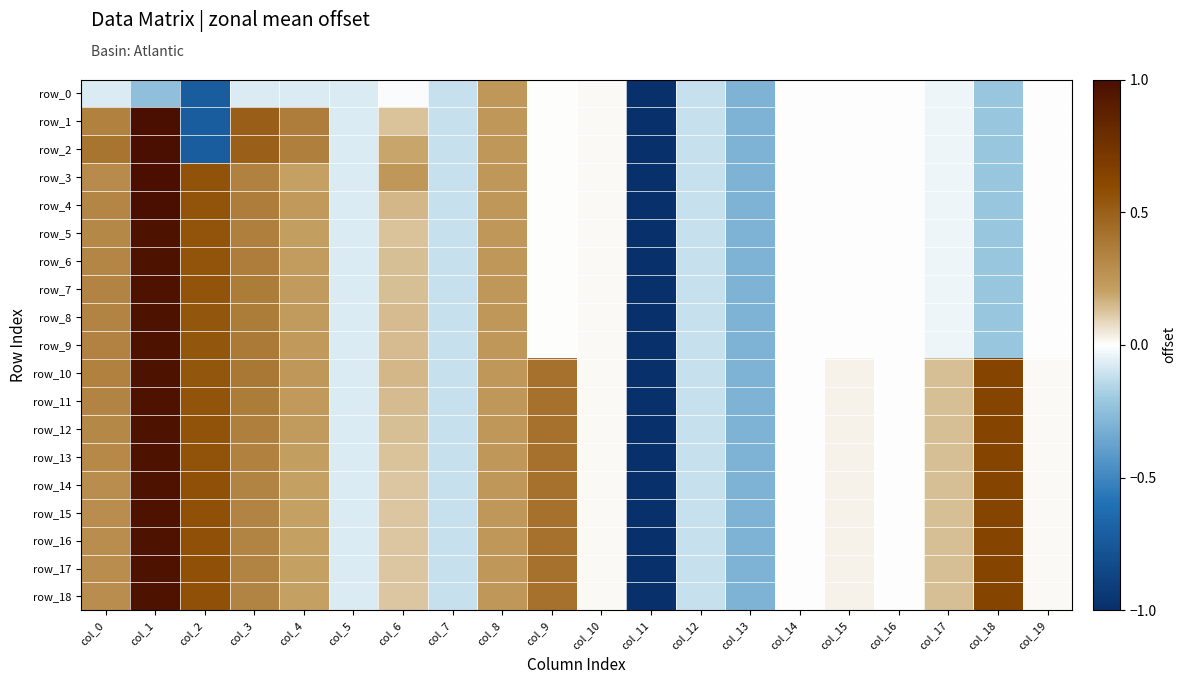

Which series has the largest total across all categories?

row_10